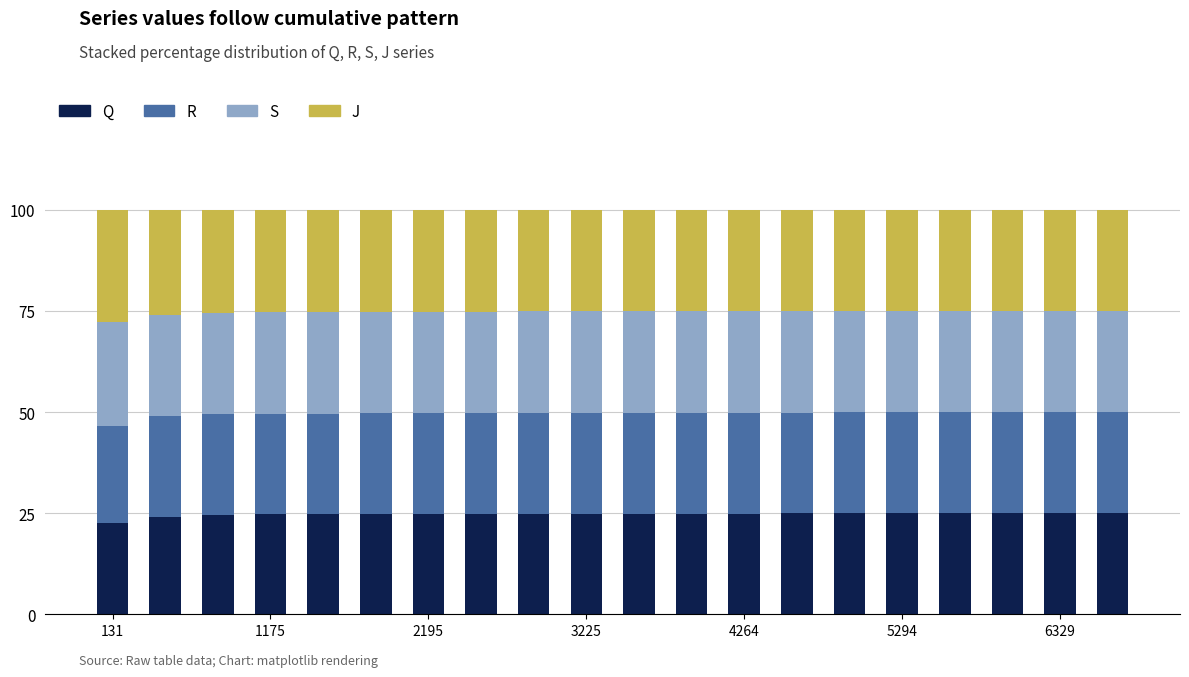

What is the maximum value for Q?

25.0